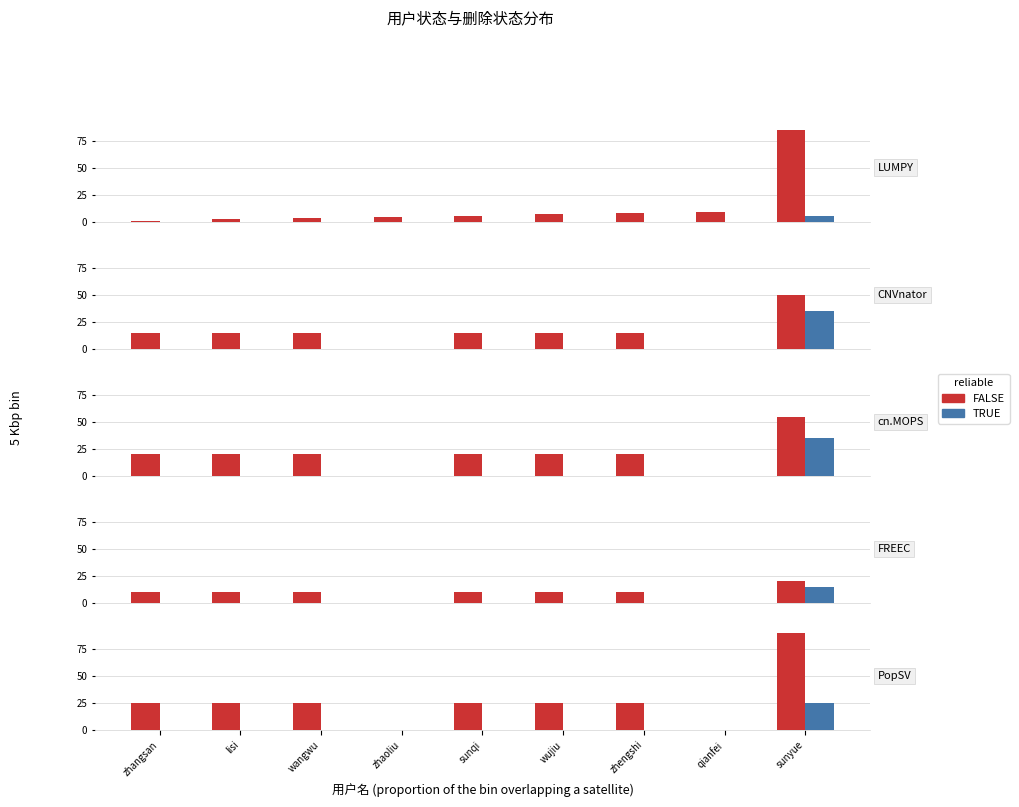

What position from the left is sunqi?

5